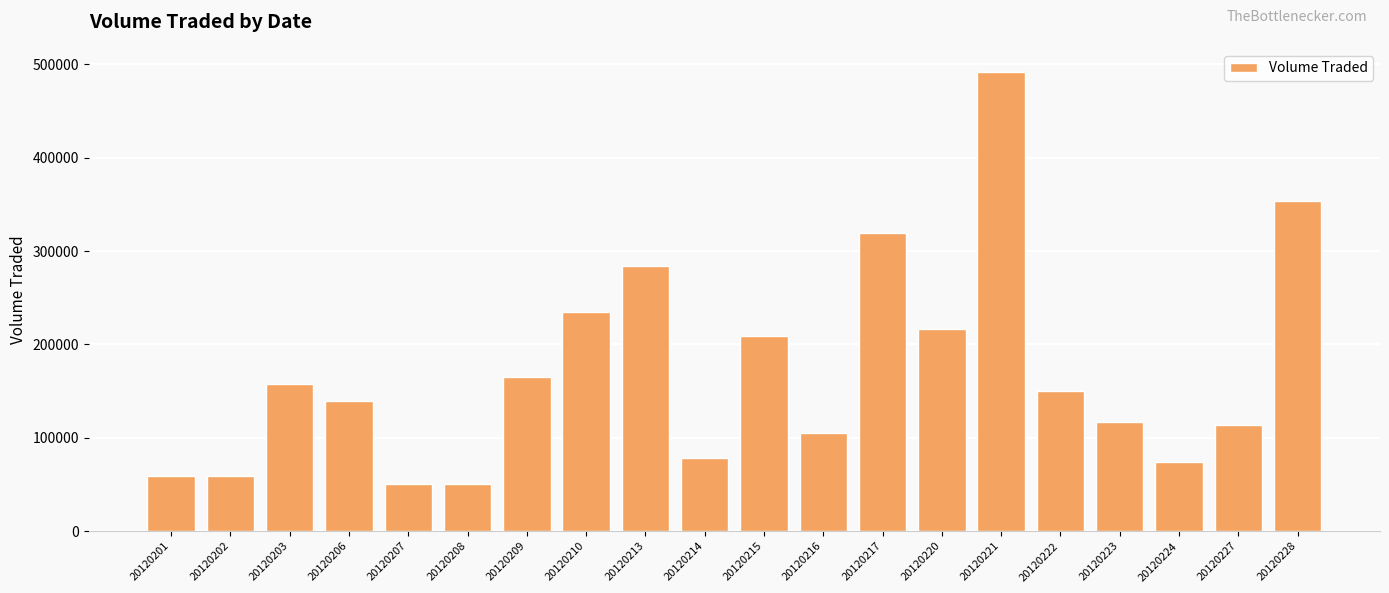

What is the smallest value displayed?

50600